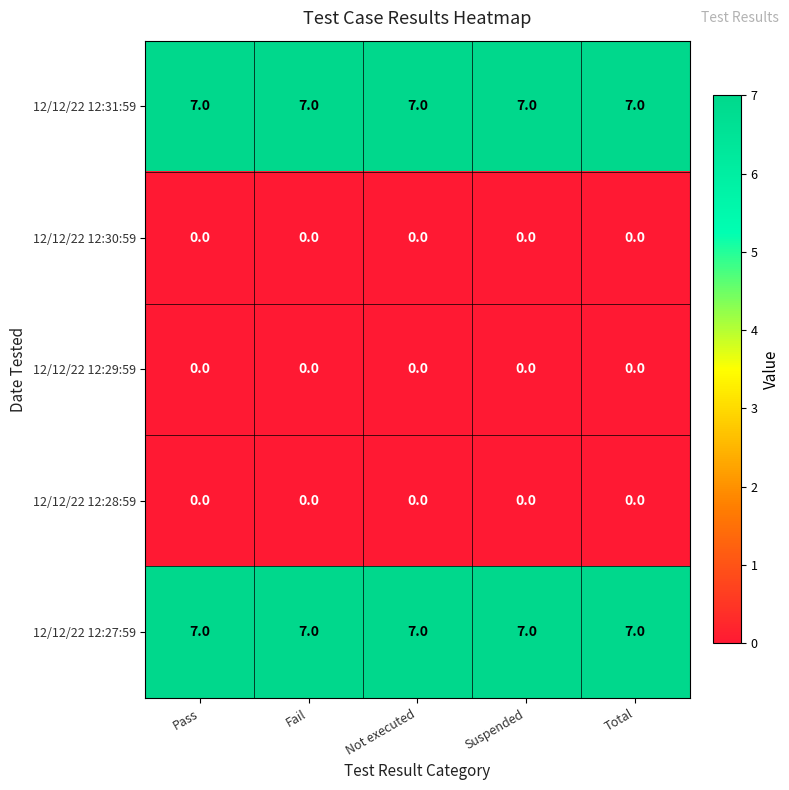

Is it true that 12/12/22 12:31:59 equals 7 at Fail?

True